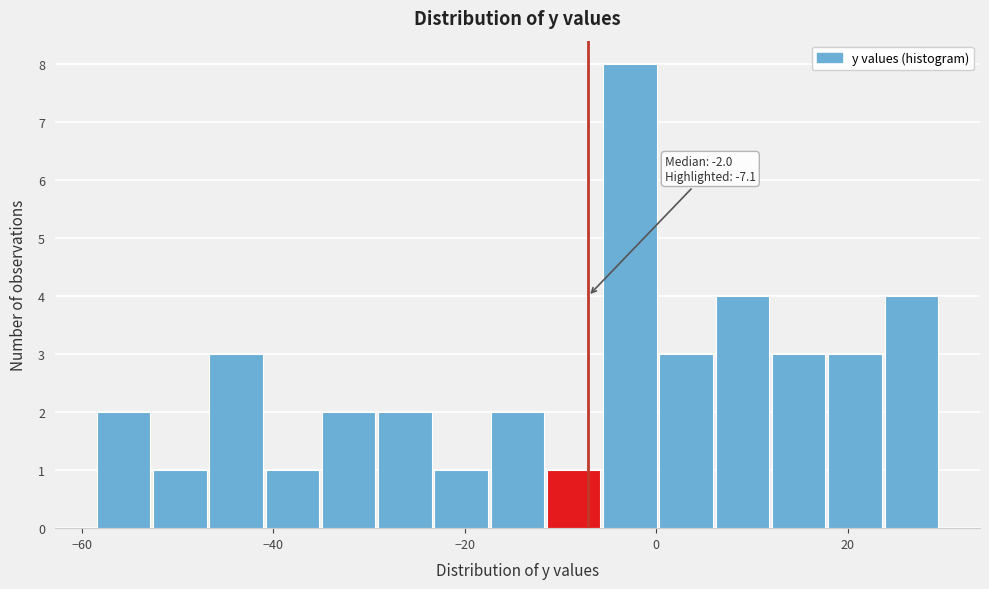

Around what value on the x-axis is the tallest bar? Give the approximate position of its centre, as read against the axis.

-2